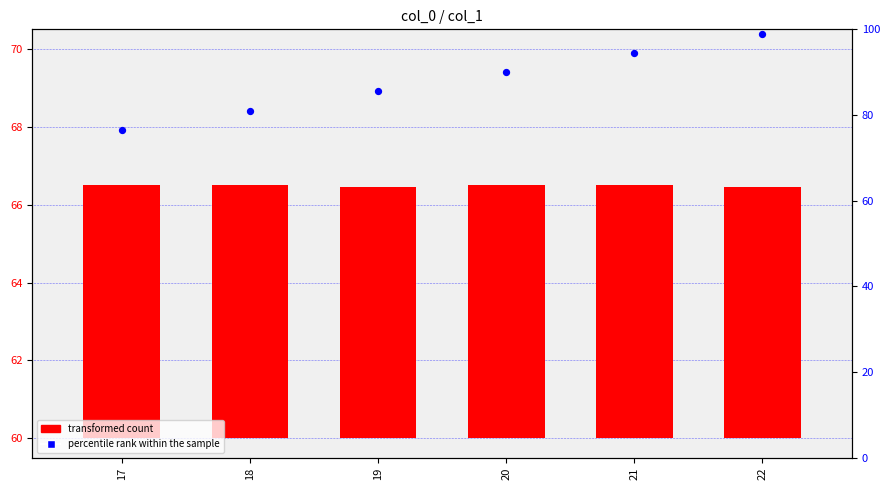

What are all the series names shown in the legend?

transformed count, percentile rank within the sample